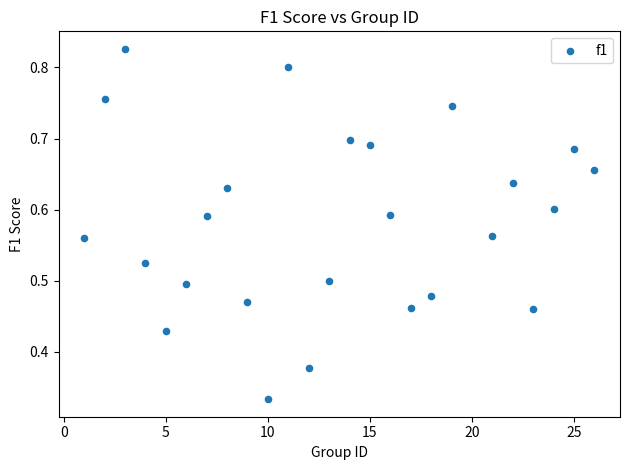

How many data points are displayed?

25